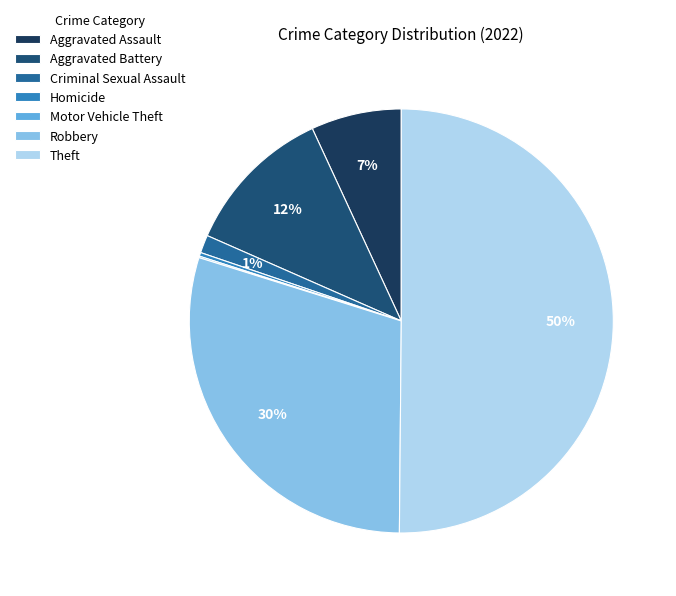

Is it true that Aggravated Battery is 12% of the pie?

True